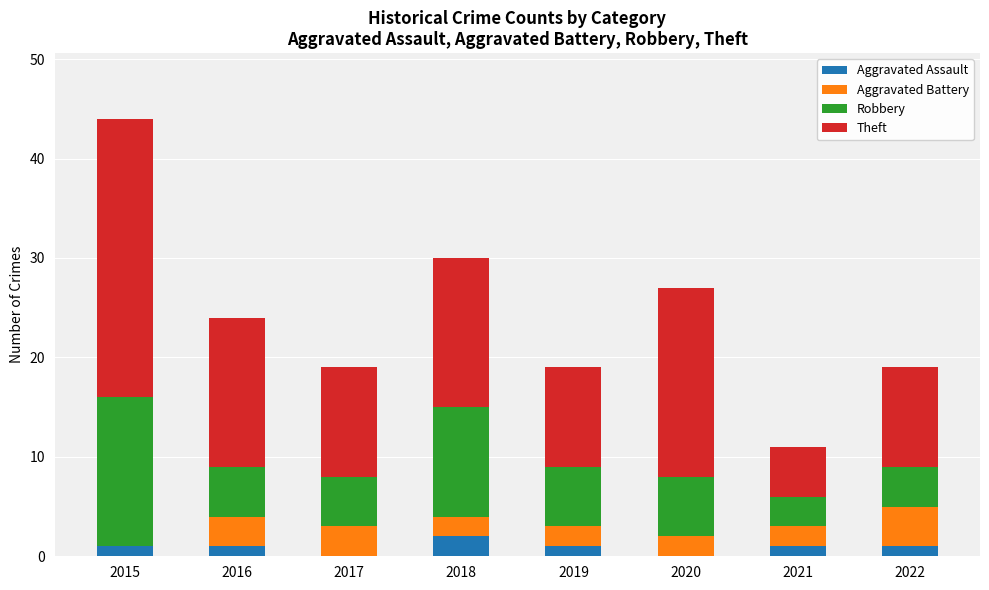

At which category is the sum across all series the highest?

2015